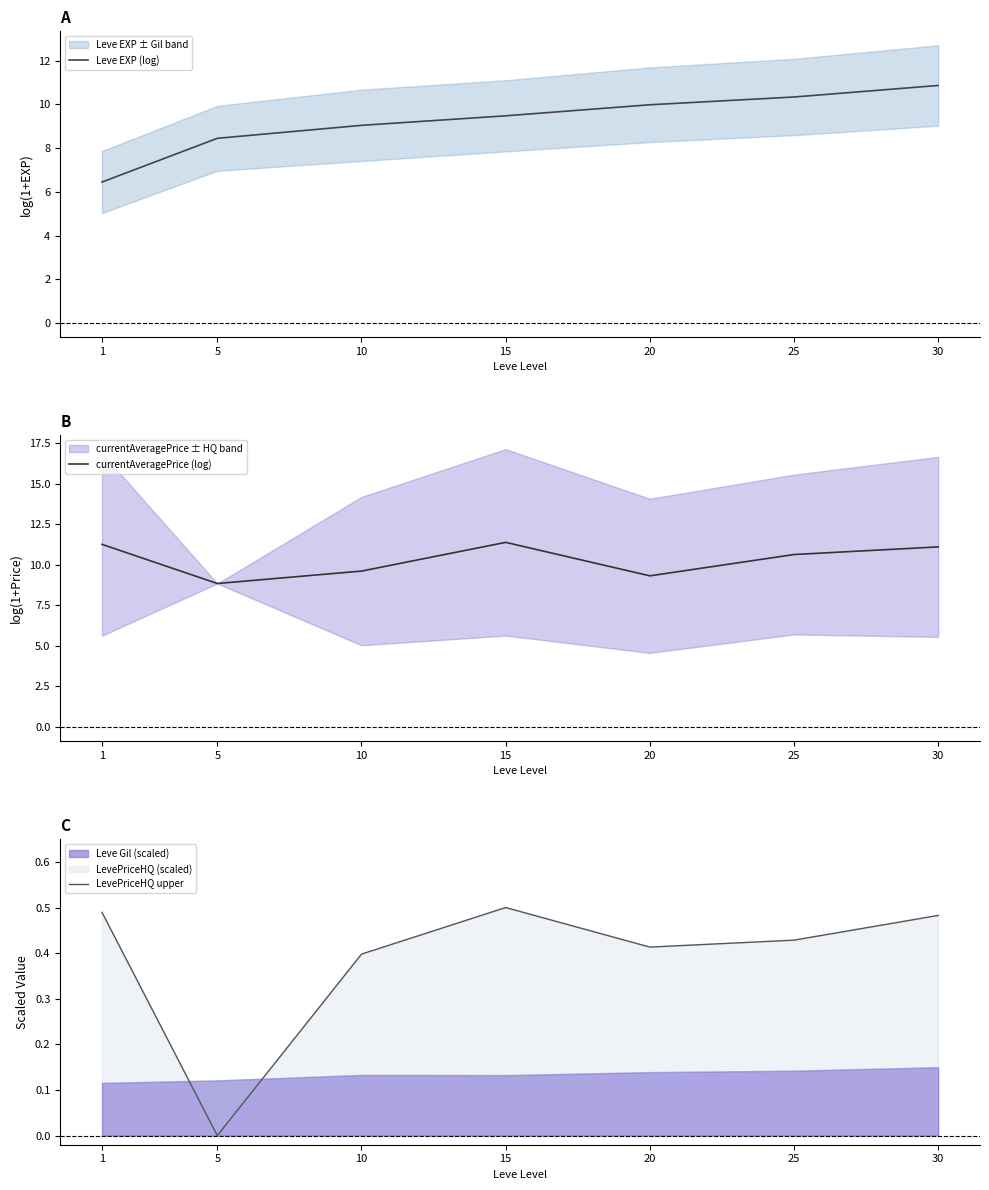

Is it true that Leve EXP (log) equals 10.9 at 30?

True